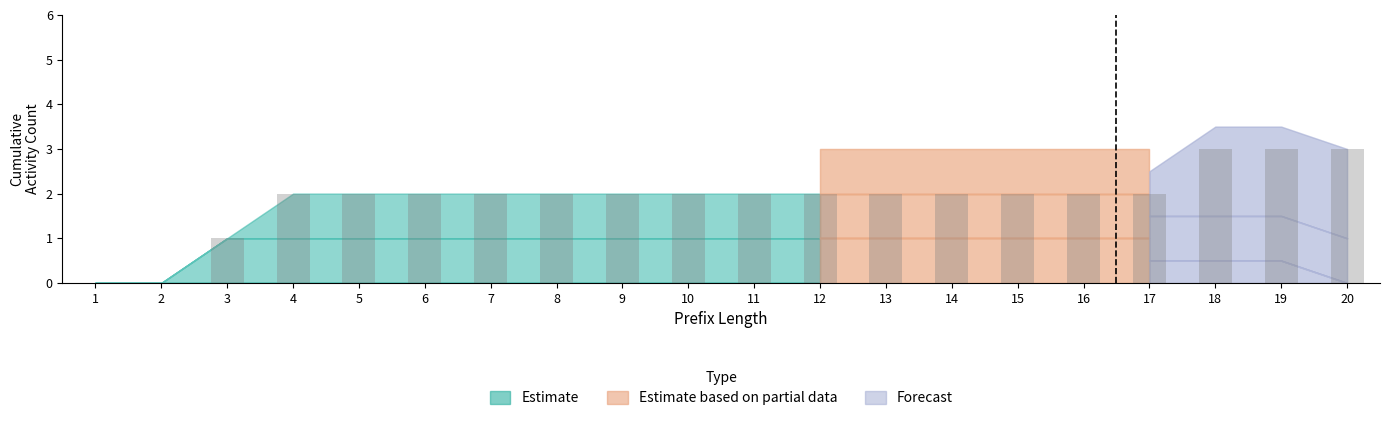

Reading left to right, list all the values displayed in this chart.

1=0	2=0	3=1	4=2	5=2	6=2	7=2	8=2	9=2	10=2	11=2	12=2	13=2	14=2	15=2	16=2	17=2	18=3	19=3	20=3